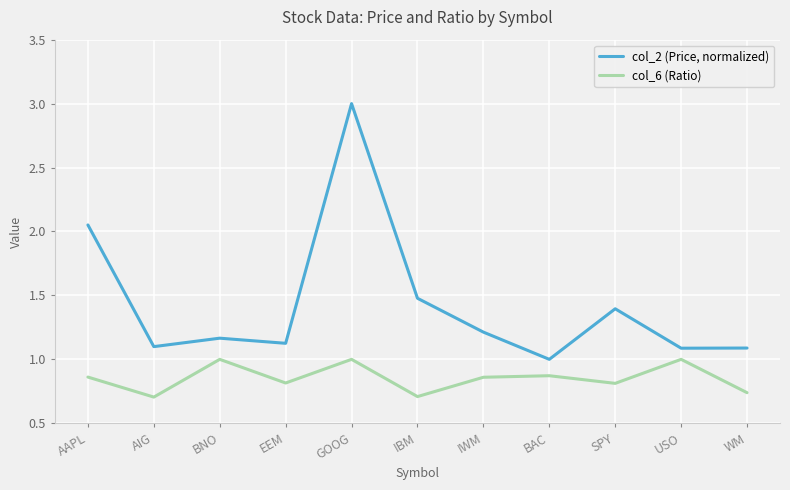

What position from the right is GOOG?

7